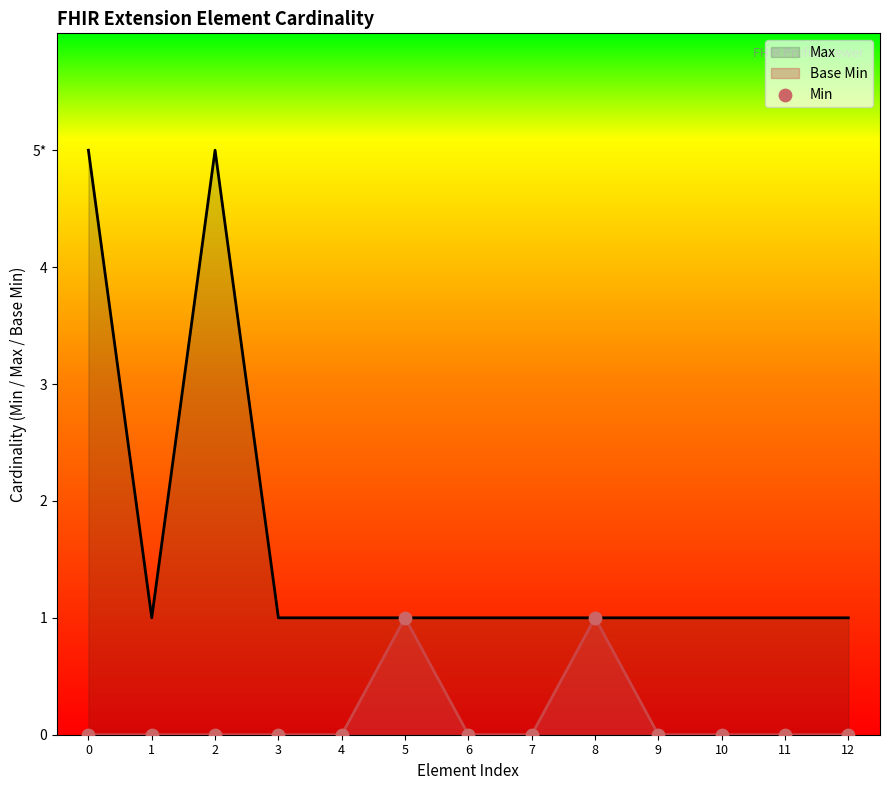

Which has a higher value, 10 or 4?

10